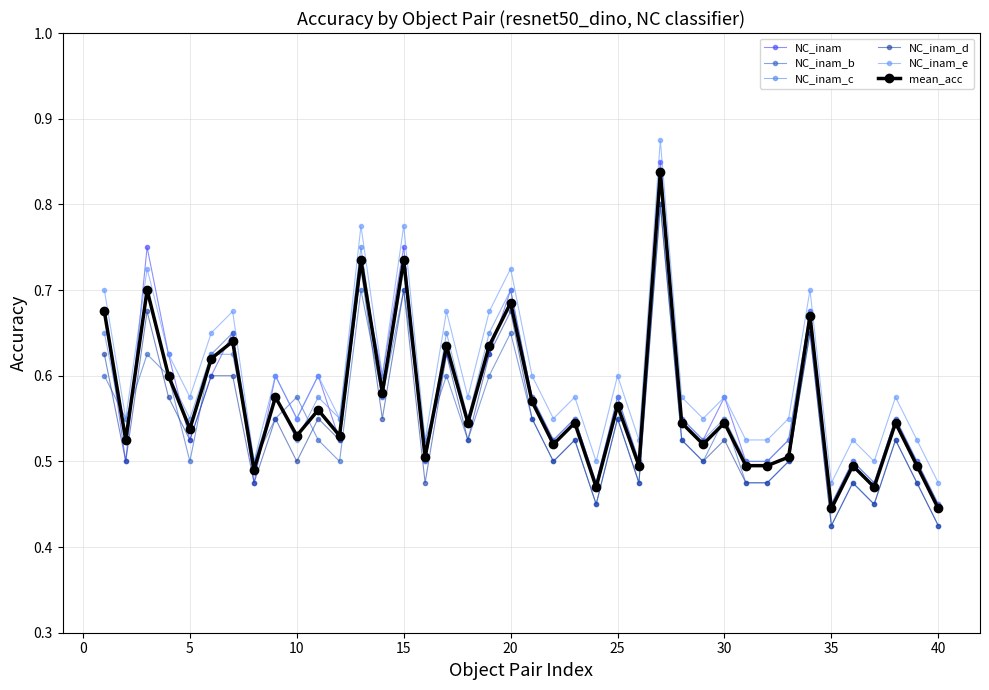

At how many categories does at least one series exceed 0?

40